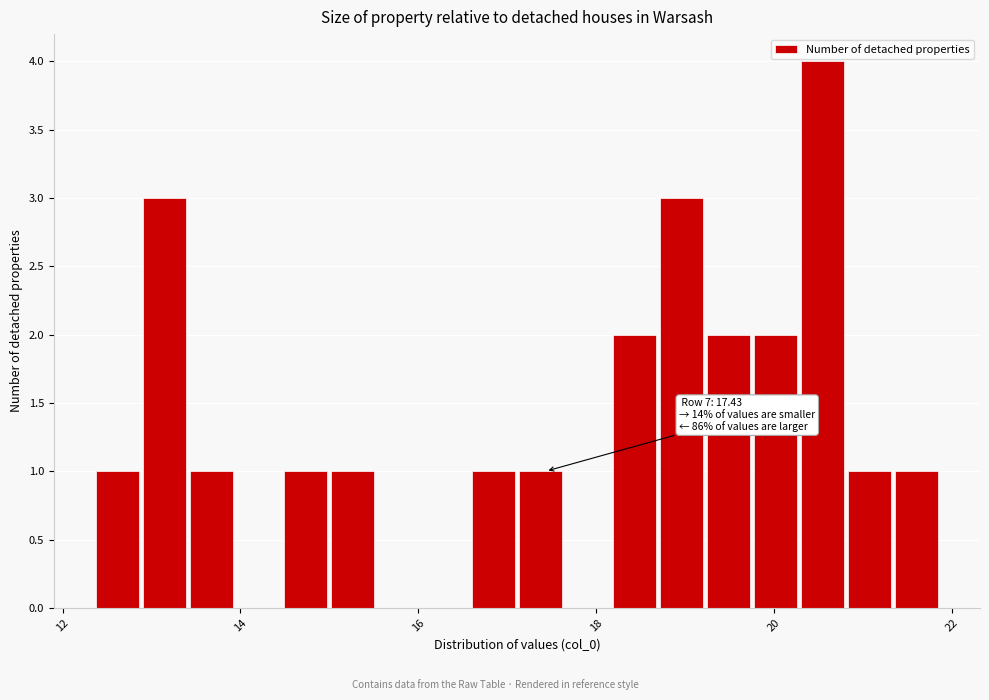

Read against the x-axis, roughly where is the centre of the tallest bar?

20.6